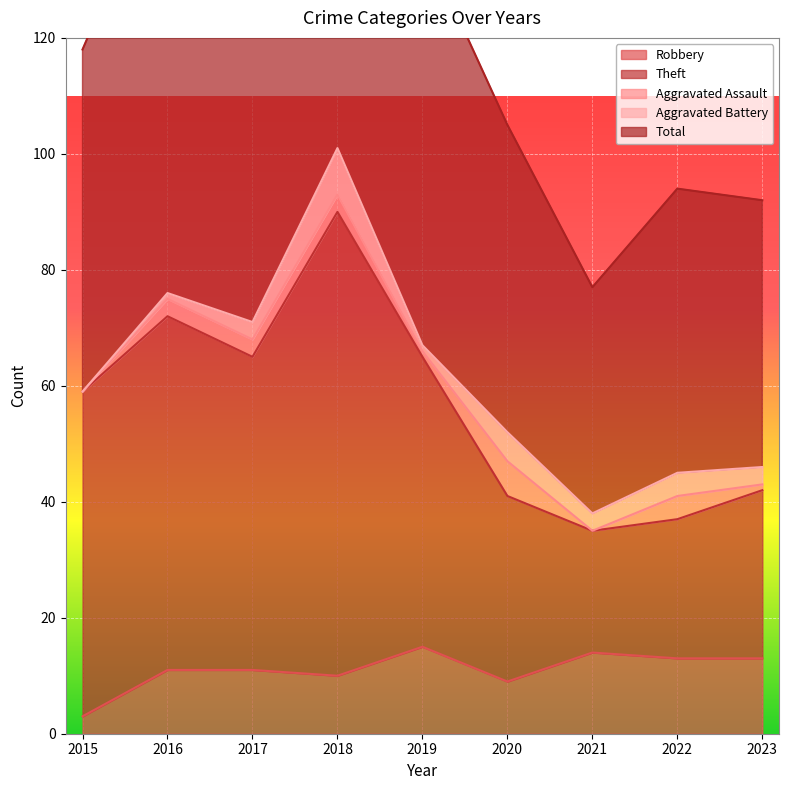

Is it true that Theft equals 90 at 2018?

True